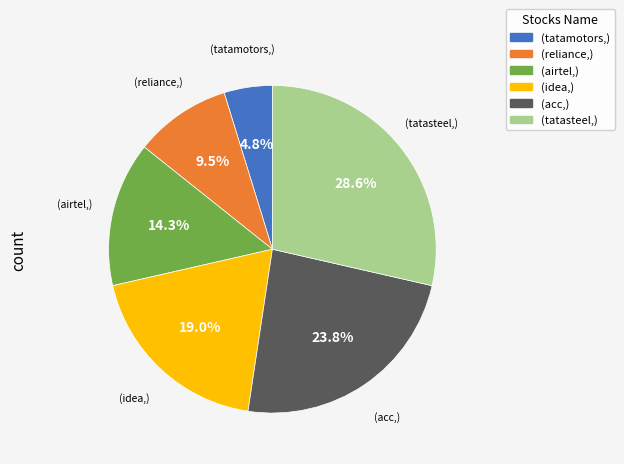

How many slices are in this pie chart?

6